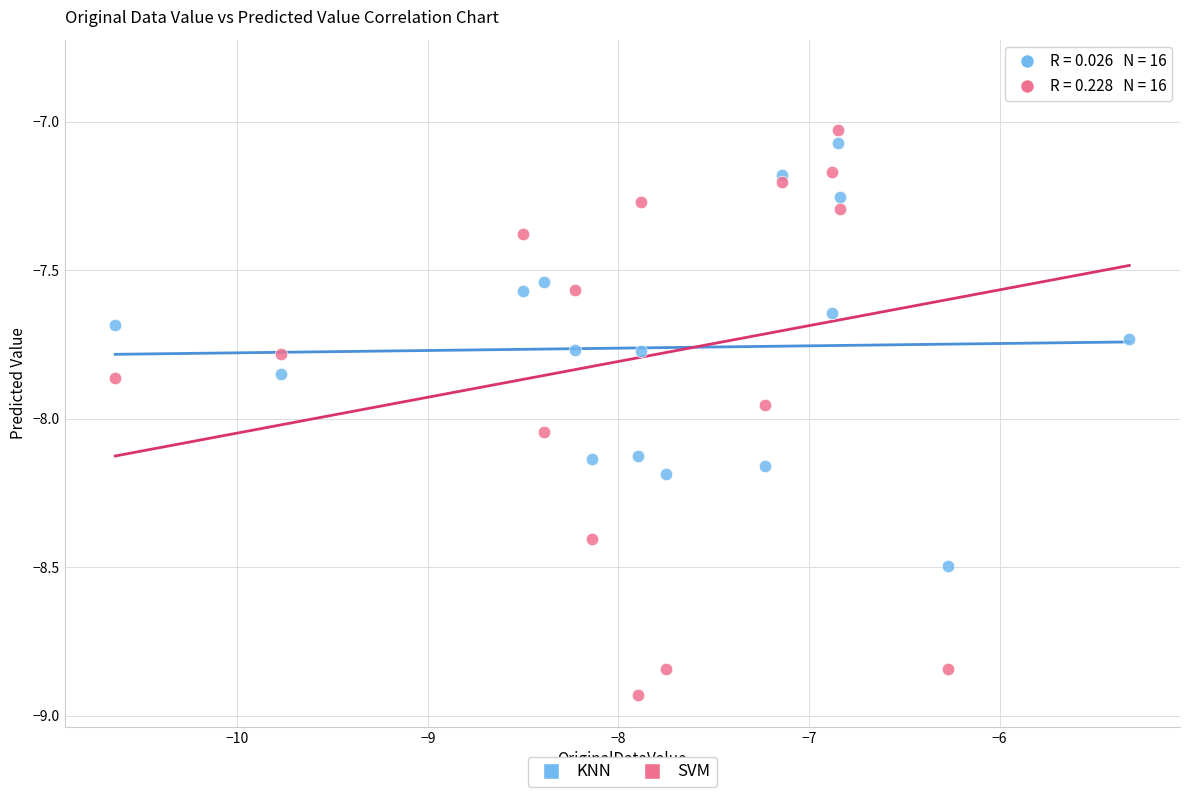

Which series reaches the maximum Y coordinate?

SVM